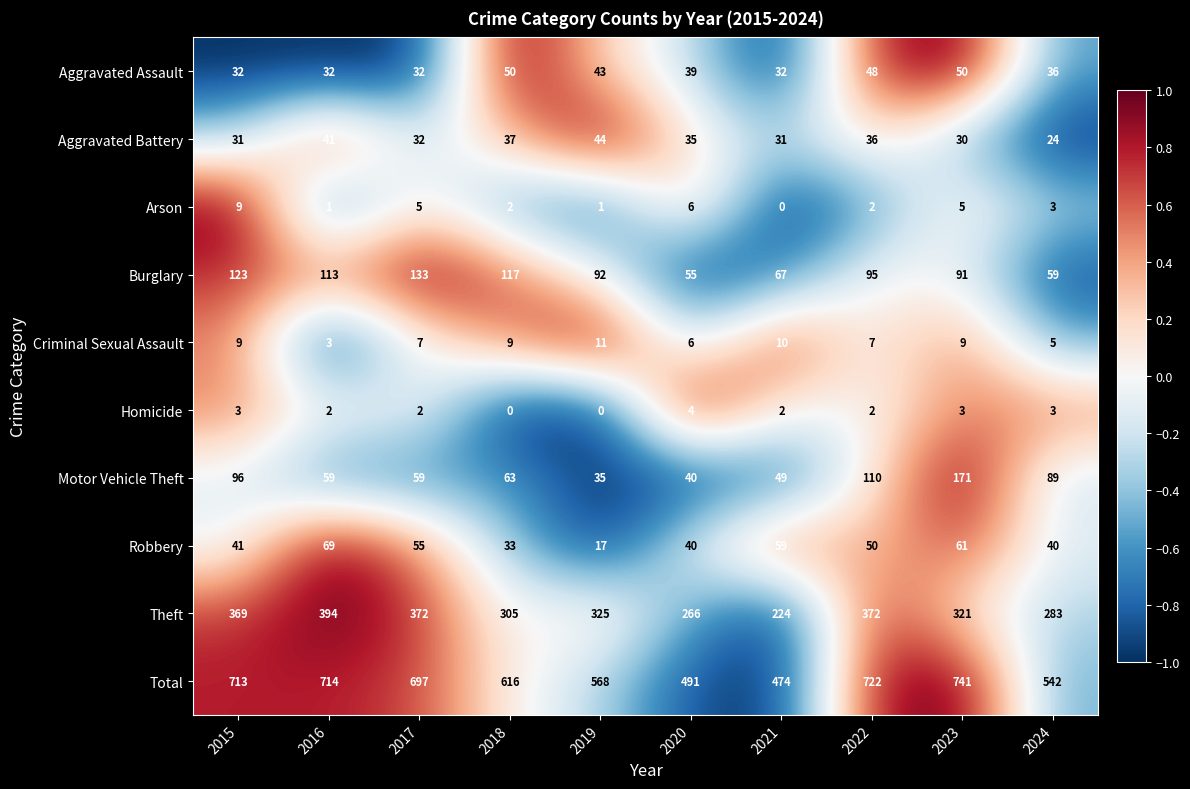

Which category has the highest value across all series?

2023